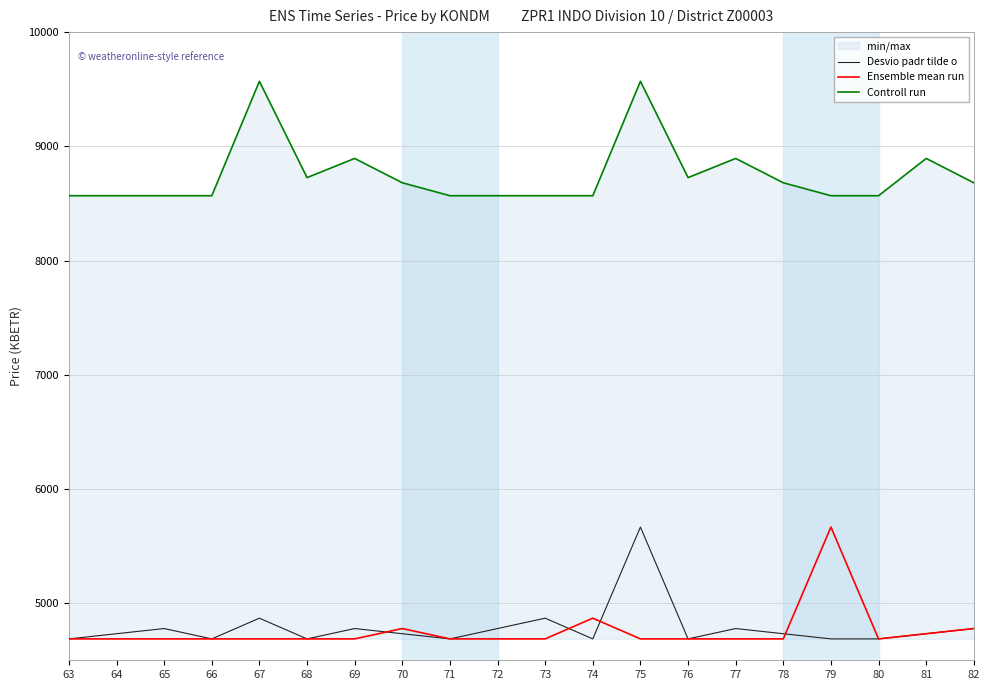

Reading left to right, extract all data points from this chart.

Desvio padr tilde o: 63=4687.2	64=4732.6	65=4777.9	66=4687.2	67=4868.5	68=4687.2	69=4777.9	70=4732.6	71=4687.2	72=4777.9	73=4868.5	74=4687.2	75=5666.4	76=4687.2	77=4777.9	78=4732.6	79=4687.2	80=4687.2	81=4732.6	82=4777.9
Ensemble mean run: 63=4687.2	64=4687.2	65=4687.2	66=4687.2	67=4687.2	68=4687.2	69=4687.2	70=4777.9	71=4687.2	72=4687.2	73=4687.2	74=4868.5	75=4687.2	76=4687.2	77=4687.2	78=4687.2	79=5666.4	80=4687.2	81=4732.6	82=4777.9
Controll run: 63=8567.5	64=8567.5	65=8567.5	66=8567.5	67=9569.4	68=8726.2	69=8893.9	70=8680.9	71=8567.5	72=8567.5	73=8567.5	74=8567.5	75=9569.4	76=8726.2	77=8893.9	78=8680.9	79=8567.5	80=8567.5	81=8893.9	82=8680.9